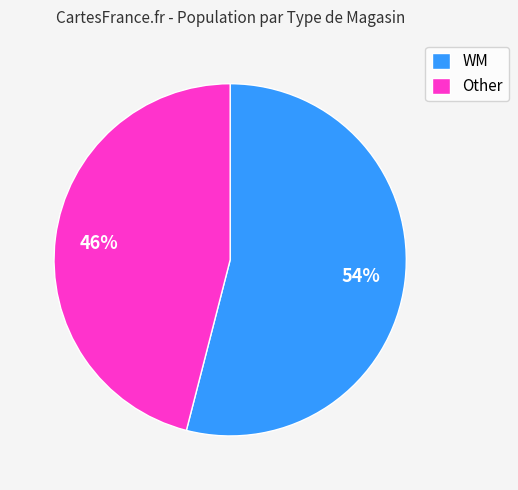

True or false: Other accounts for 46% of the total.

True